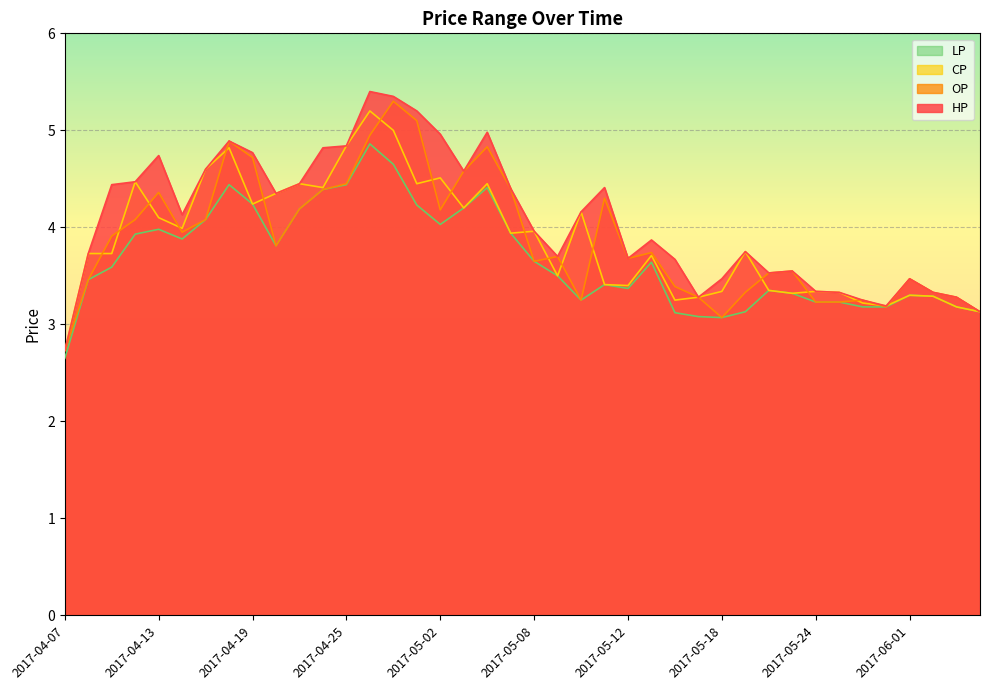

Count the number of categories in the chart.

40